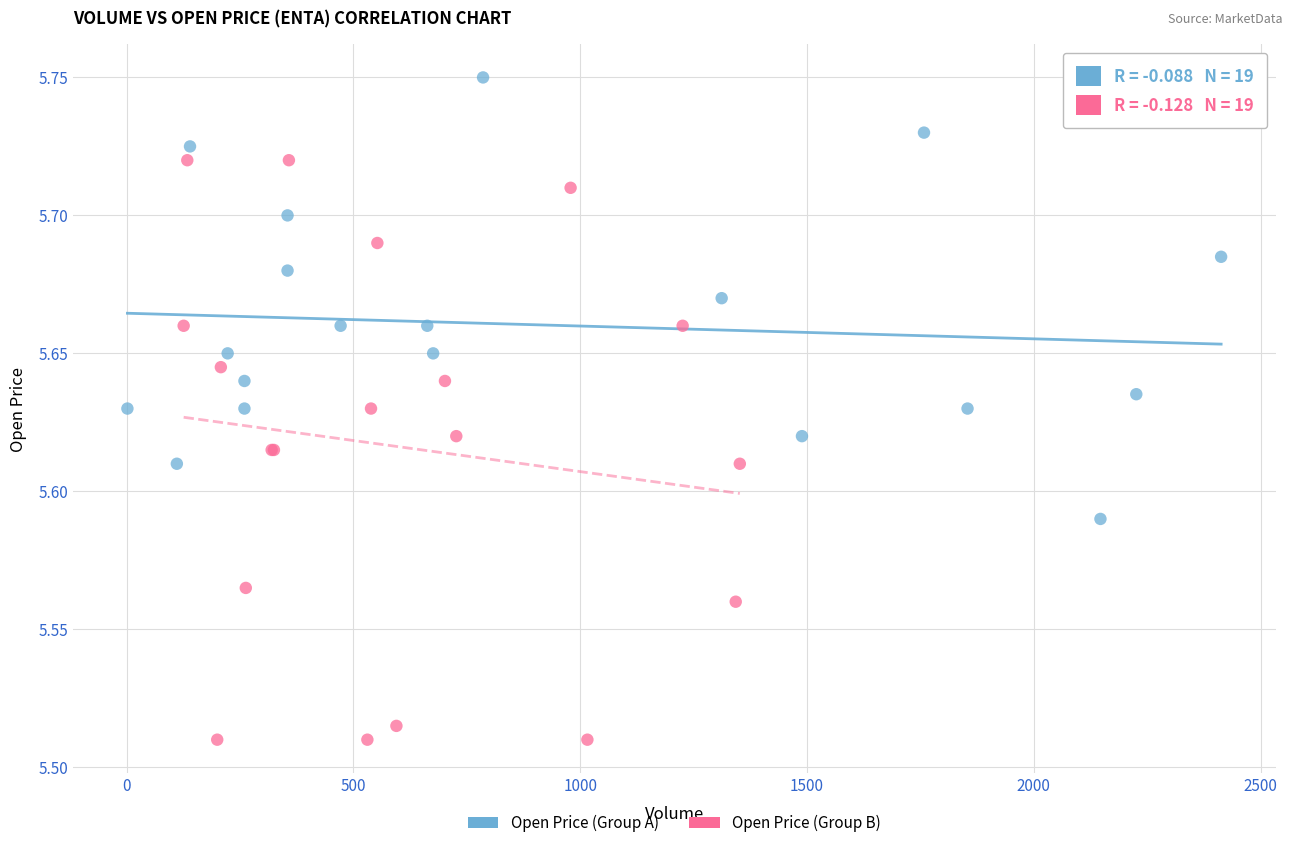

Which series reaches the minimum Y coordinate?

Open Price (Group B)